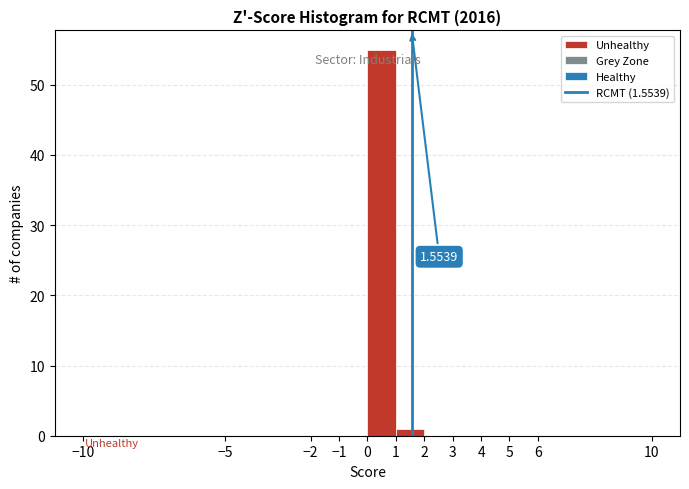

Over which range of the x-axis is the bar tallest?

0 to 1